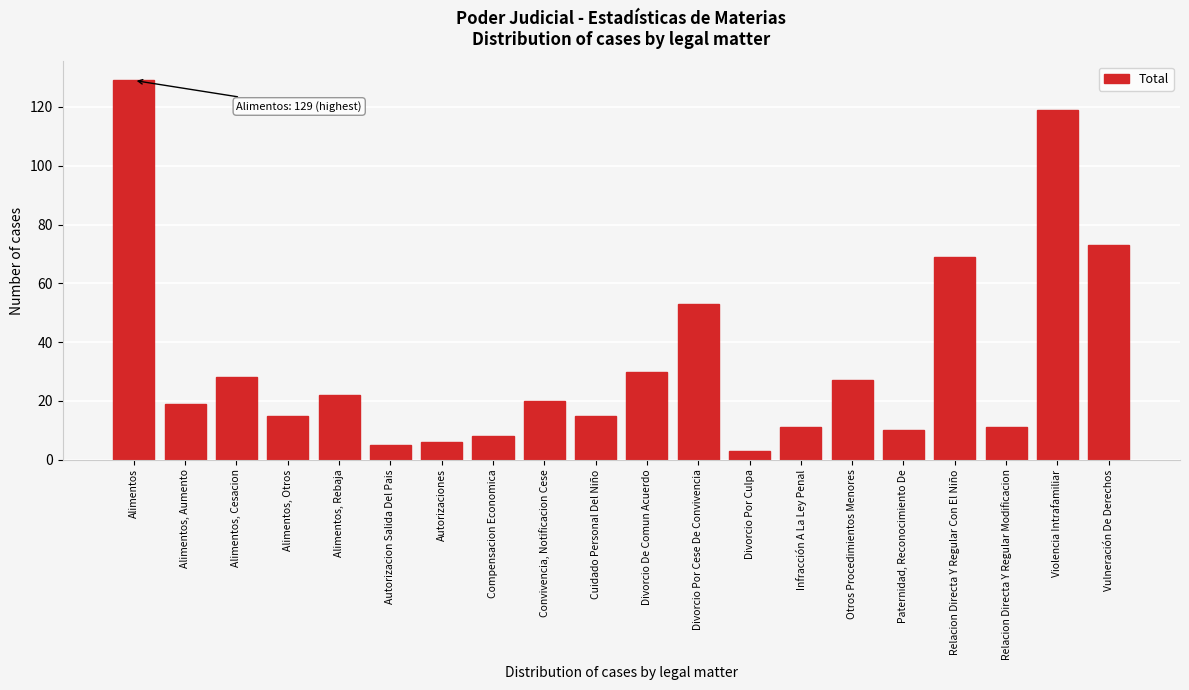

Reading right to left, transcribe all the data shown in this chart.

Vulneración De Derechos=73	Violencia Intrafamiliar=119	Relacion Directa Y Regular Modificacion=11	Relacion Directa Y Regular Con El Niño=69	Paternidad, Reconocimiento De=10	Otros Procedimientos Menores=27	Infracción A La Ley Penal=11	Divorcio Por Culpa=3	Divorcio Por Cese De Convivencia=53	Divorcio De Comun Acuerdo=30	Cuidado Personal Del Niño=15	Convivencia, Notificacion Cese=20	Compensacion Economica=8	Autorizaciones=6	Autorizacion Salida Del Pais=5	Alimentos, Rebaja=22	Alimentos, Otros=15	Alimentos, Cesacion=28	Alimentos, Aumento=19	Alimentos=129